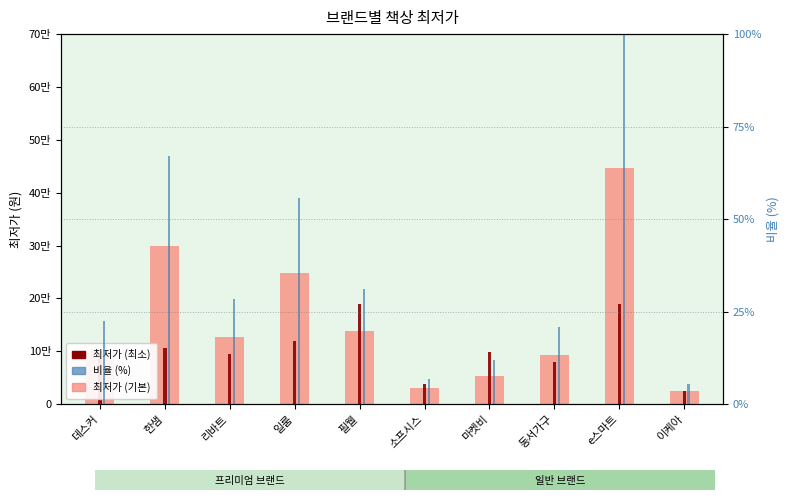

How many values in the 최저가 (기본) series exceed 127630?

4